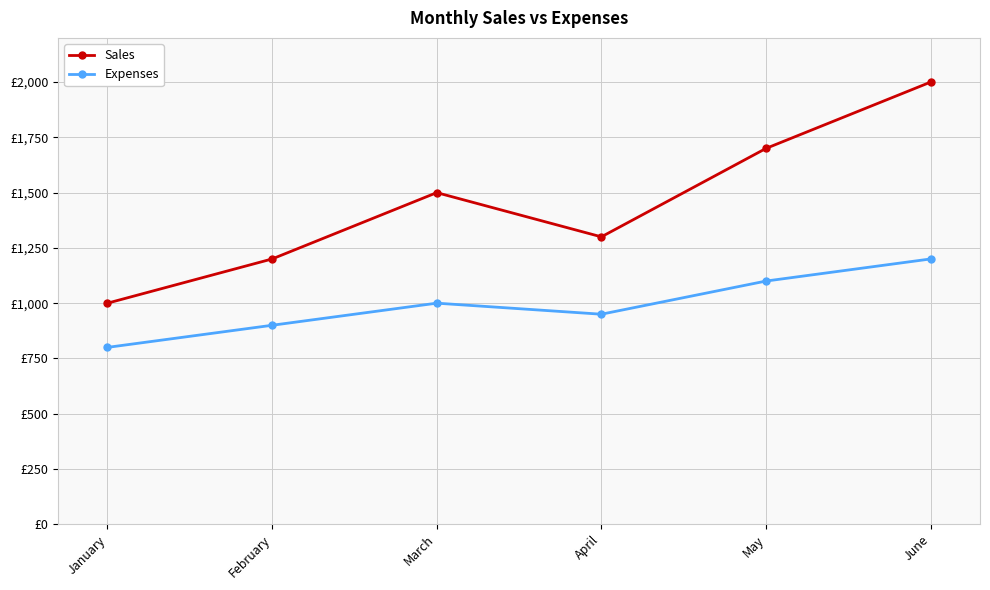

What is the difference between the maximum and minimum values in the Sales series?

1000